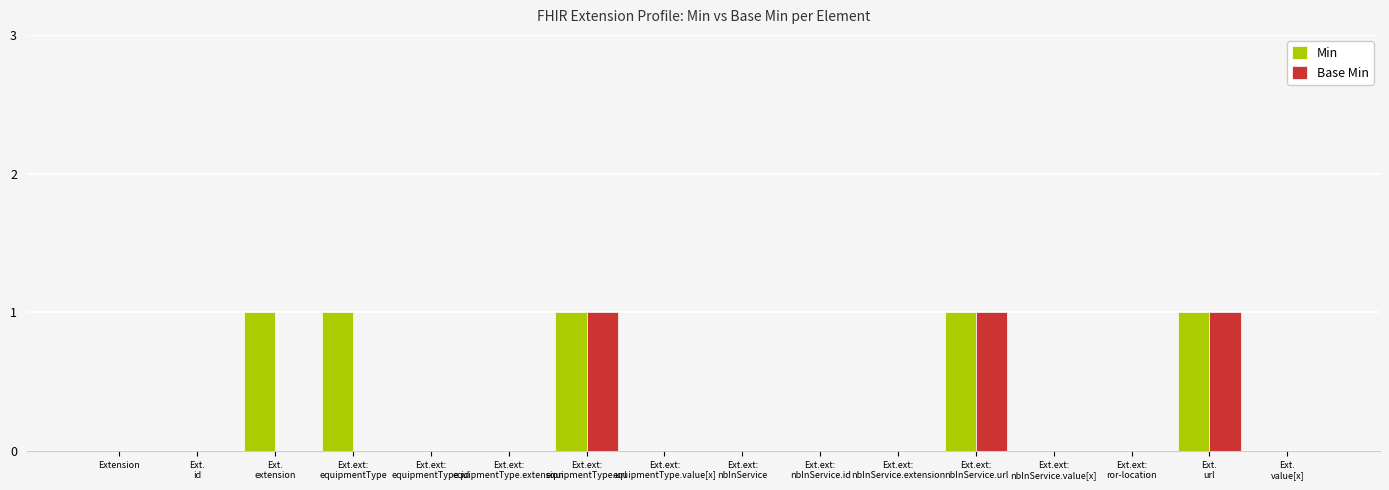

Which series has the largest total across all categories?

Min